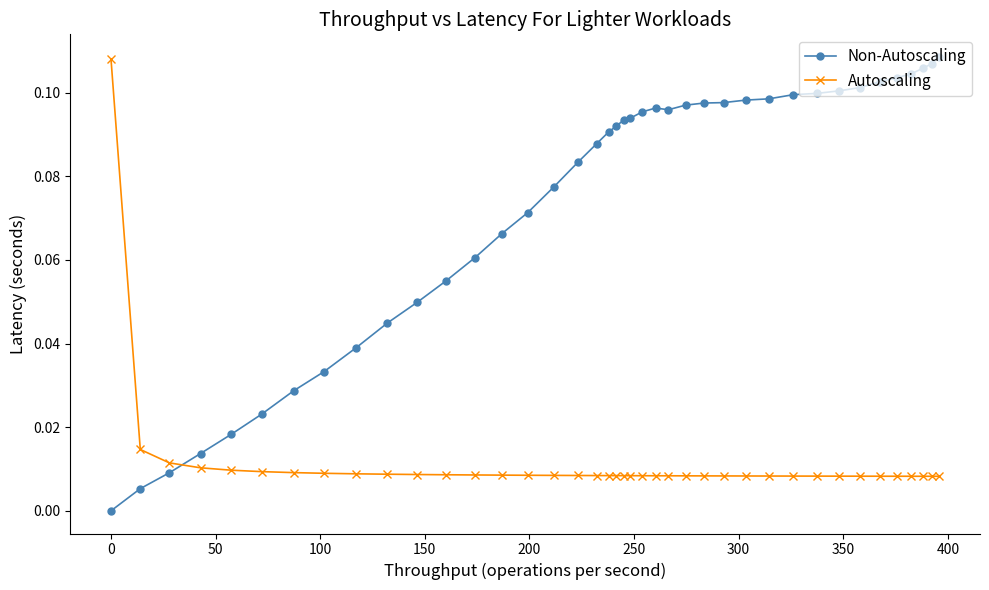

After their last crossing, which series has the higher values: Autoscaling or Non-Autoscaling?

Non-Autoscaling